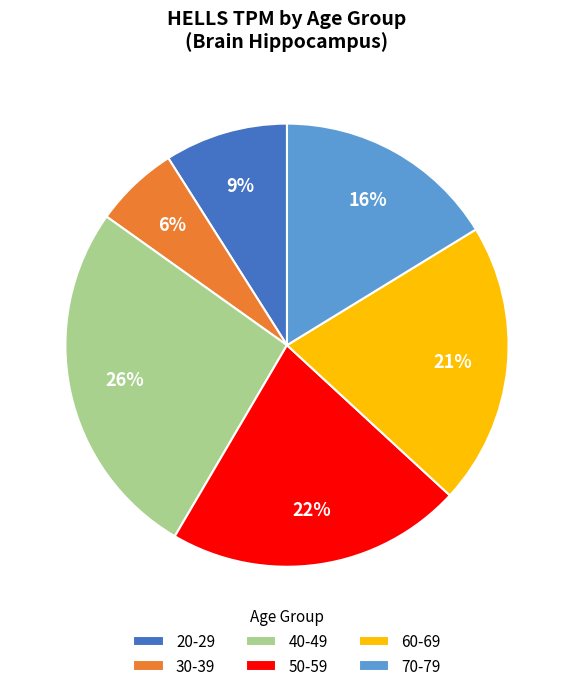

Which has a higher value, 60-69 or 30-39?

60-69